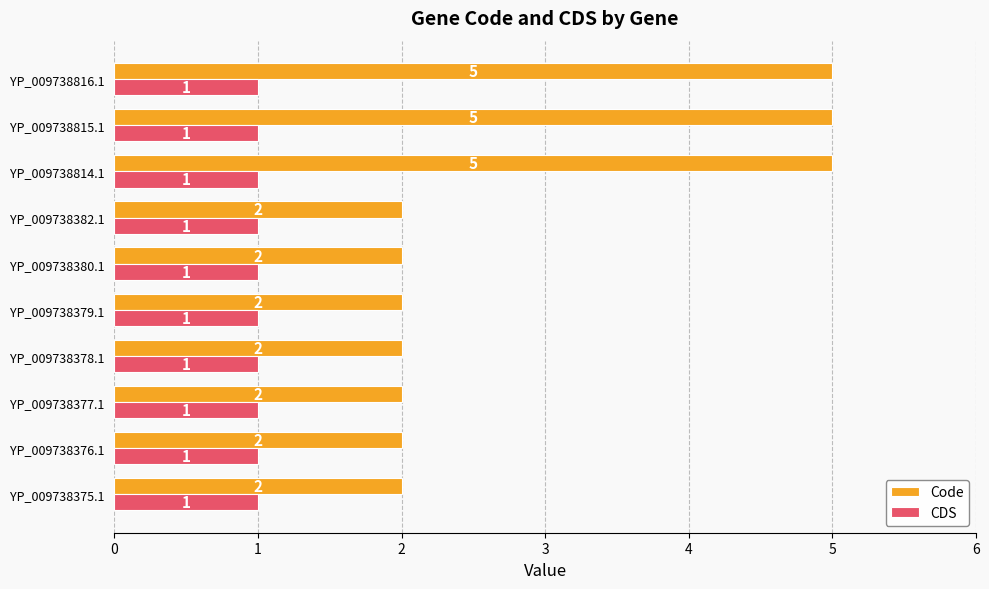

List the series in order of their peak value, lowest first.

CDS, Code